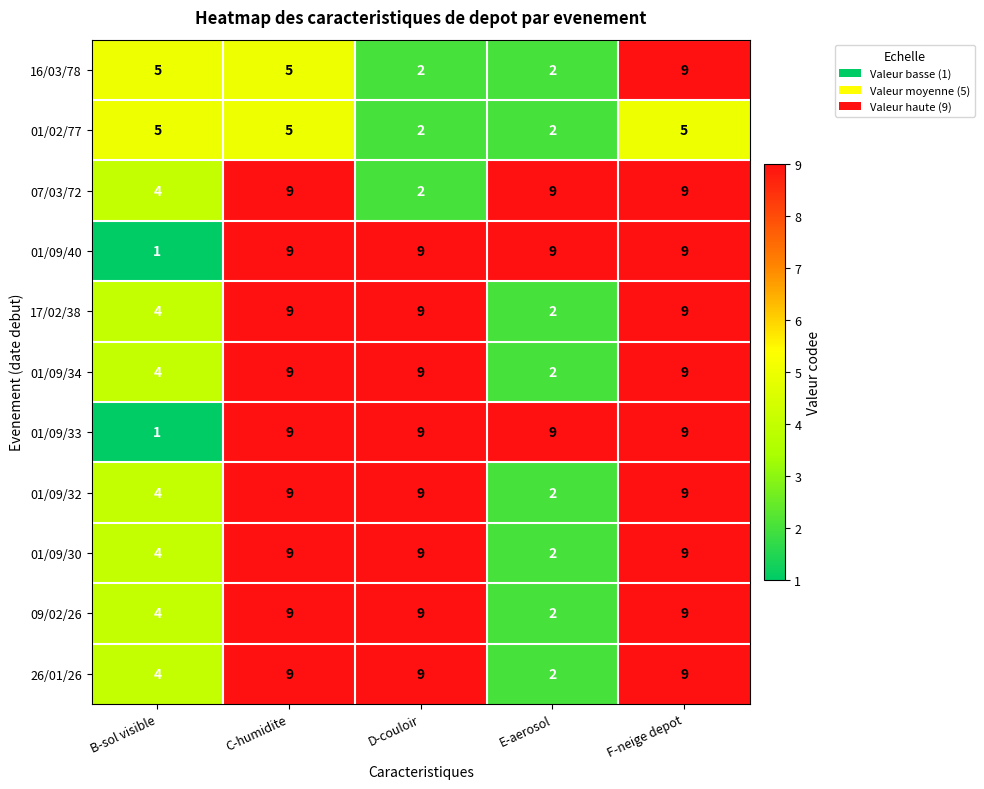

What is the difference between the second highest and second lowest values in the 07/03/72 series?

5